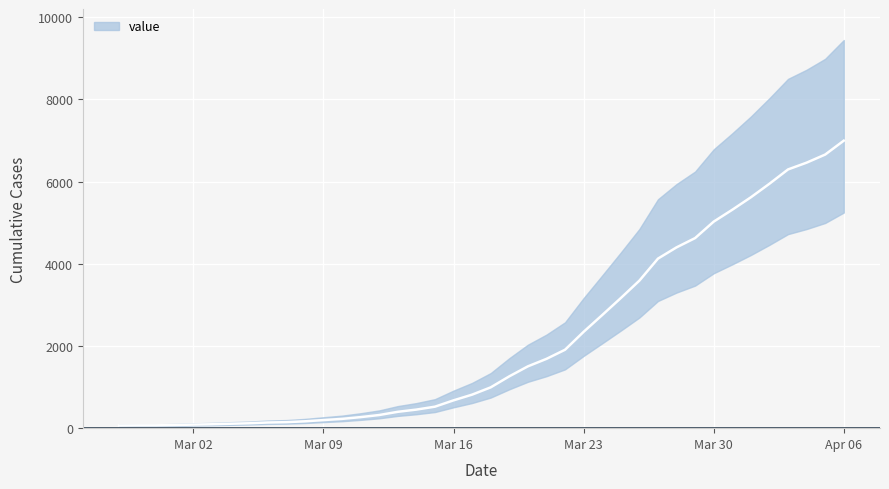

What position from the right is 2020-03-01?

37